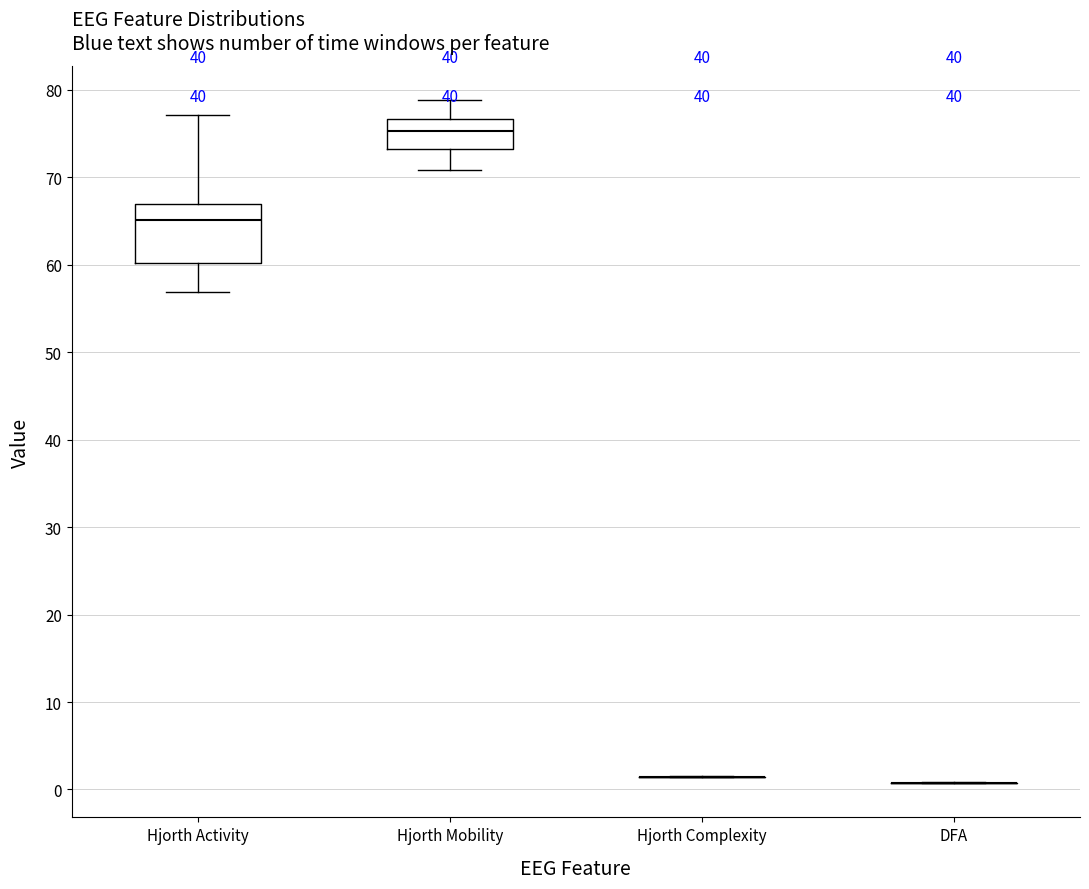

Reading left to right, read every box against the y-axis: the position of its median line, the range the box covers, and the ends of its whiskers. The values are not printed on the chart, so give them approximately, as read against the axis.

Hjorth Activity: median 65, box 60 to 67, whiskers 57 to 77
Hjorth Mobility: median 75, box 73 to 77, whiskers 71 to 79
Hjorth Complexity: box collapsed to a line at 1, whiskers 1 to 2
DFA: box collapsed to a line at 1, whiskers 1 to 1